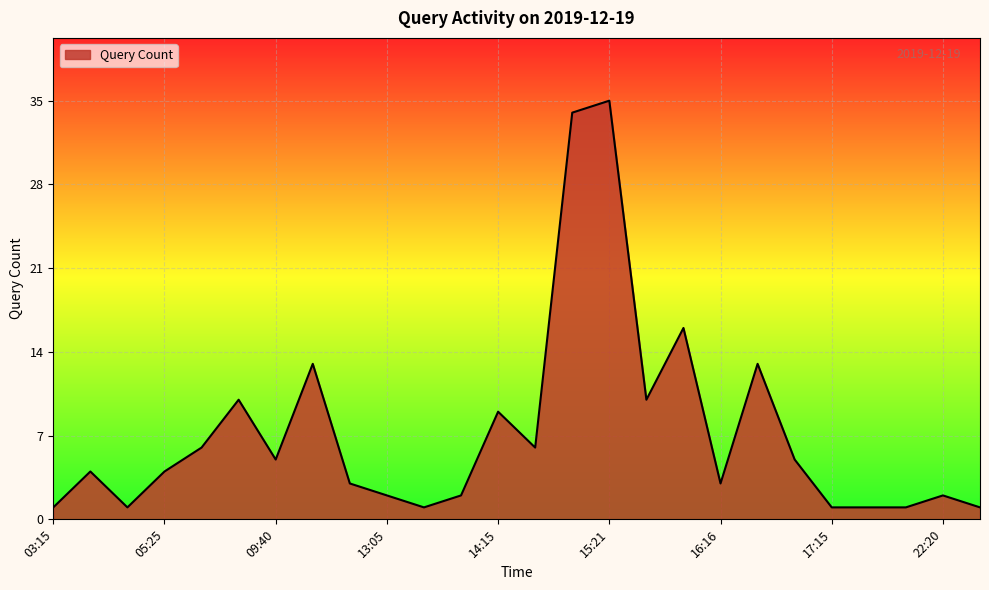

What is the greatest value displayed?

35